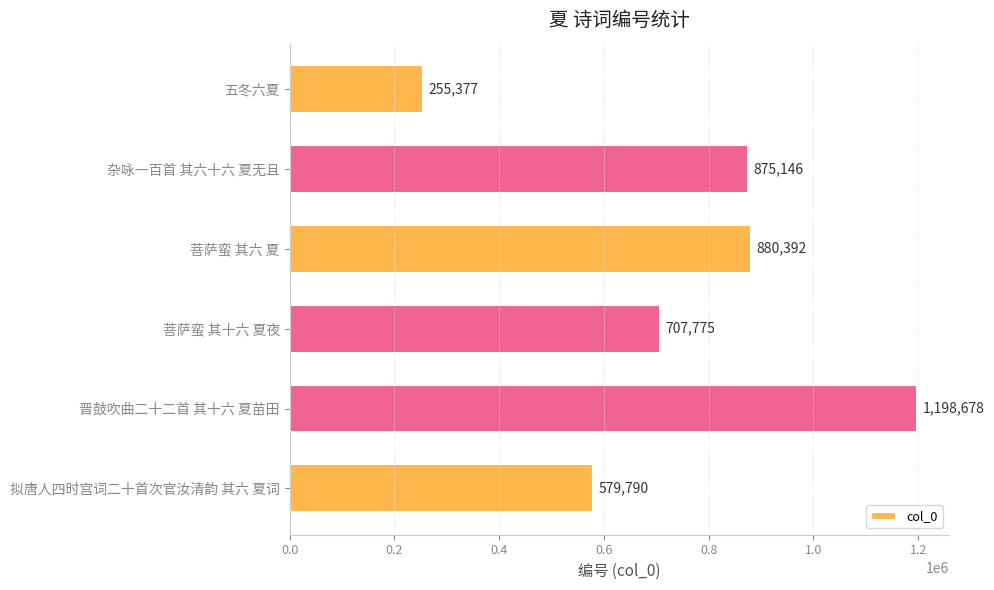

What is the label of the 6th bar from the bottom?

五冬六夏